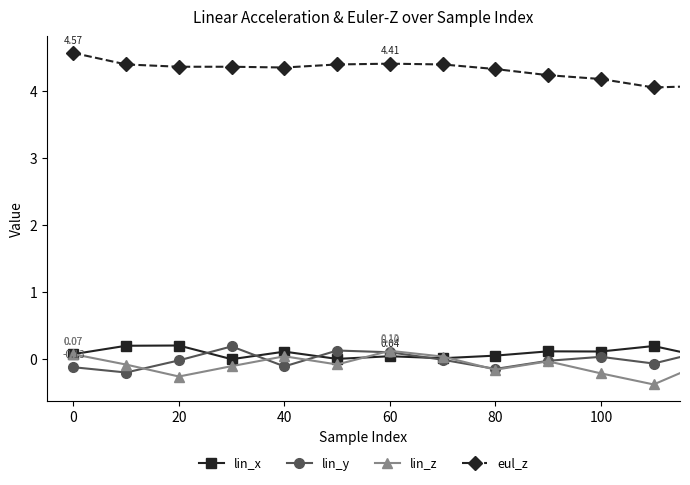

Which series has the largest total across all categories?

eul_z